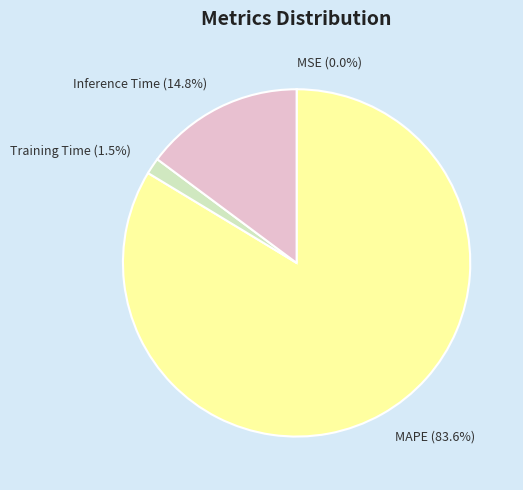

What is the total percentage of Training Time and Inference Time?

16.3%